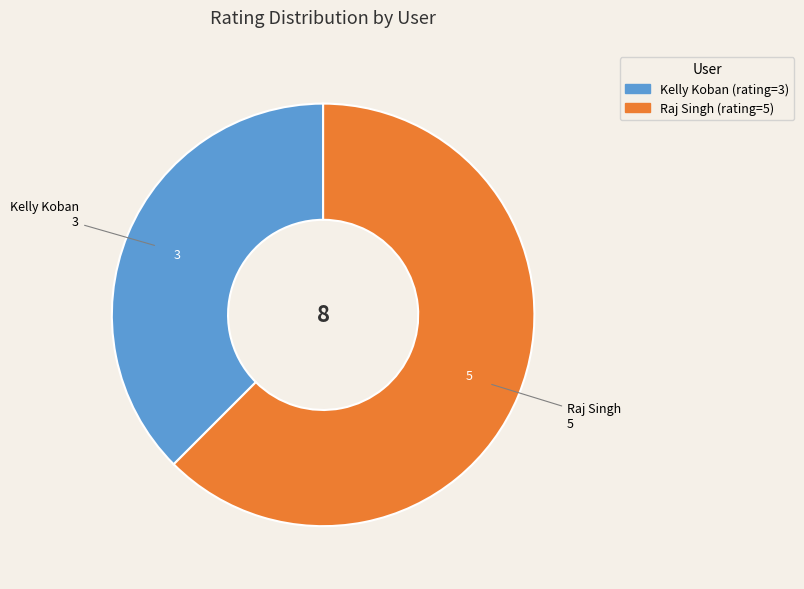

How many segments does this pie chart have?

2